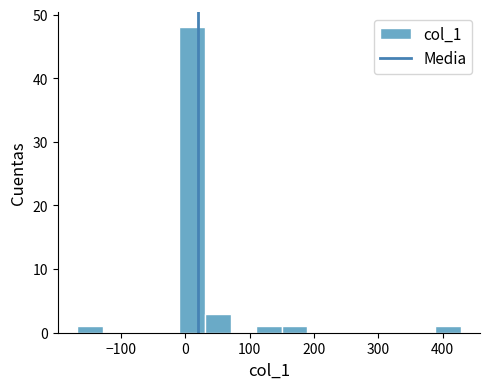

Read against the x-axis, roughly where is the centre of the tallest bar?

10